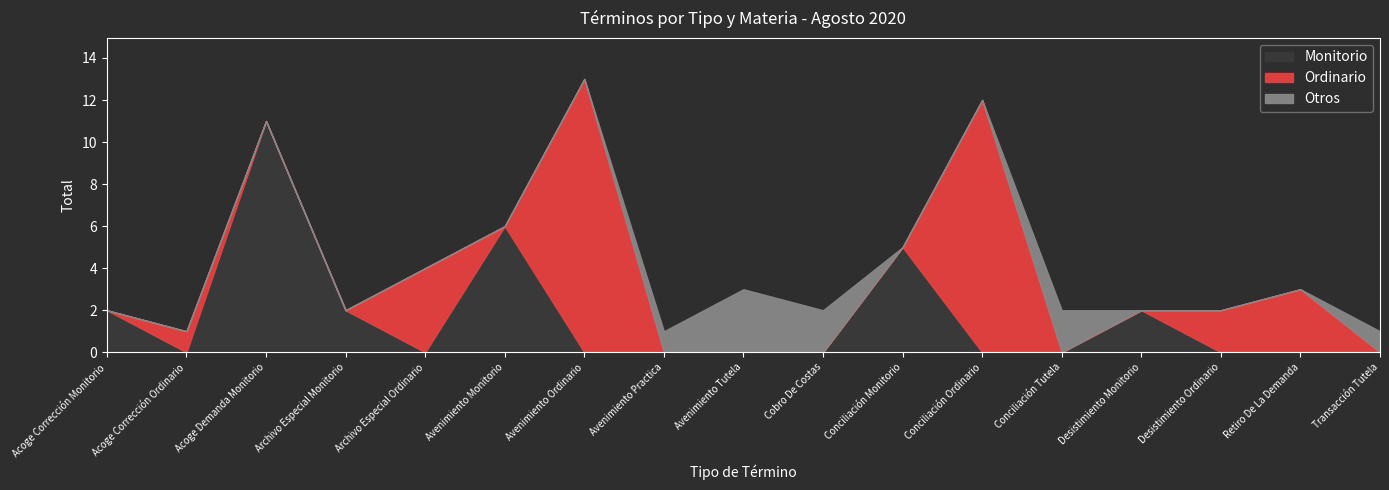

How many data points in Ordinario are above 0?

6